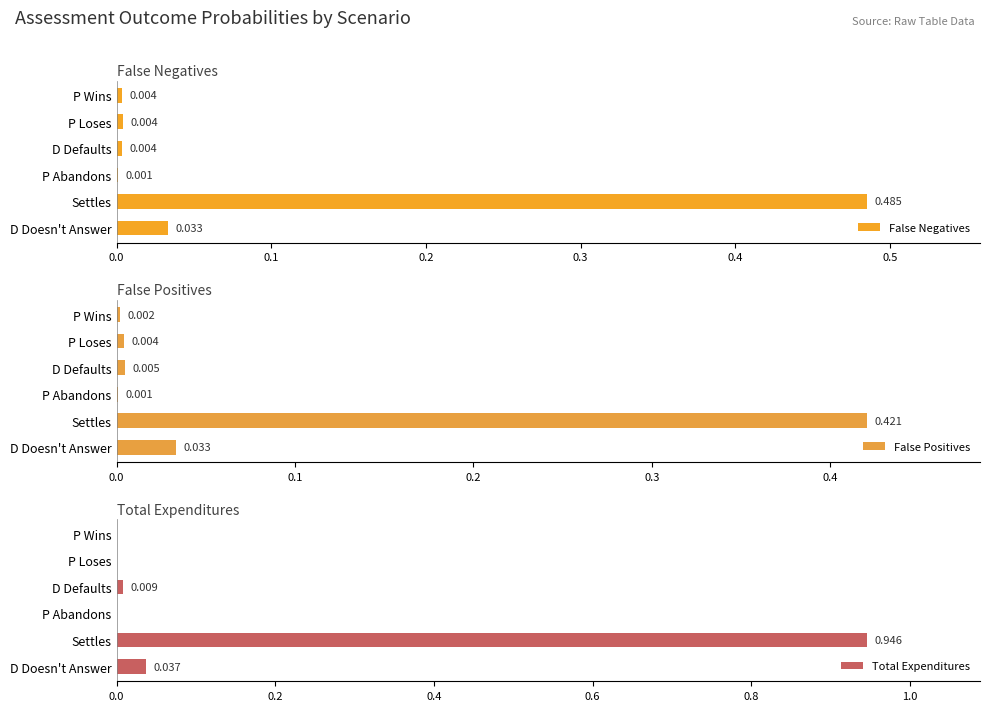

What are all the series names shown in the legend?

False Negatives, False Positives, Total Expenditures